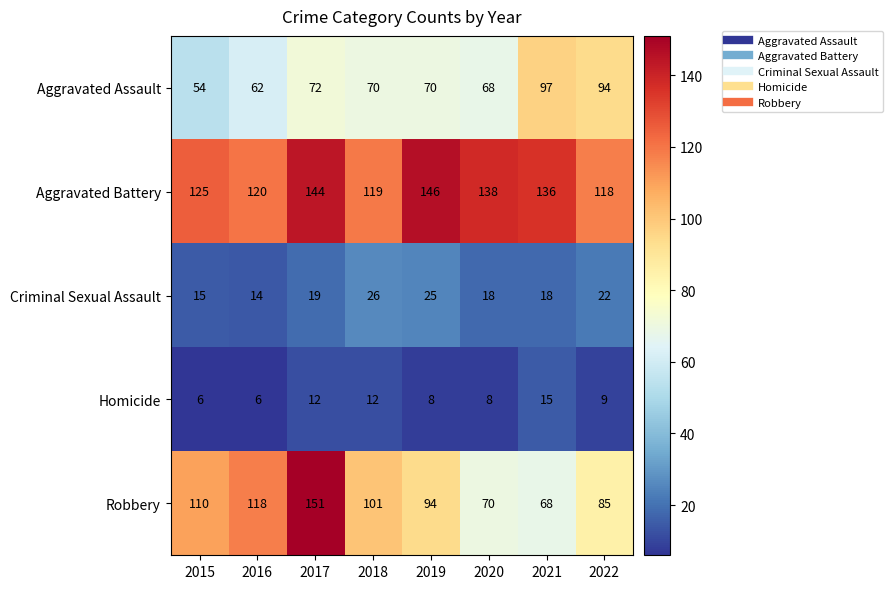

How many Homicide values are between 8 and 12?

5